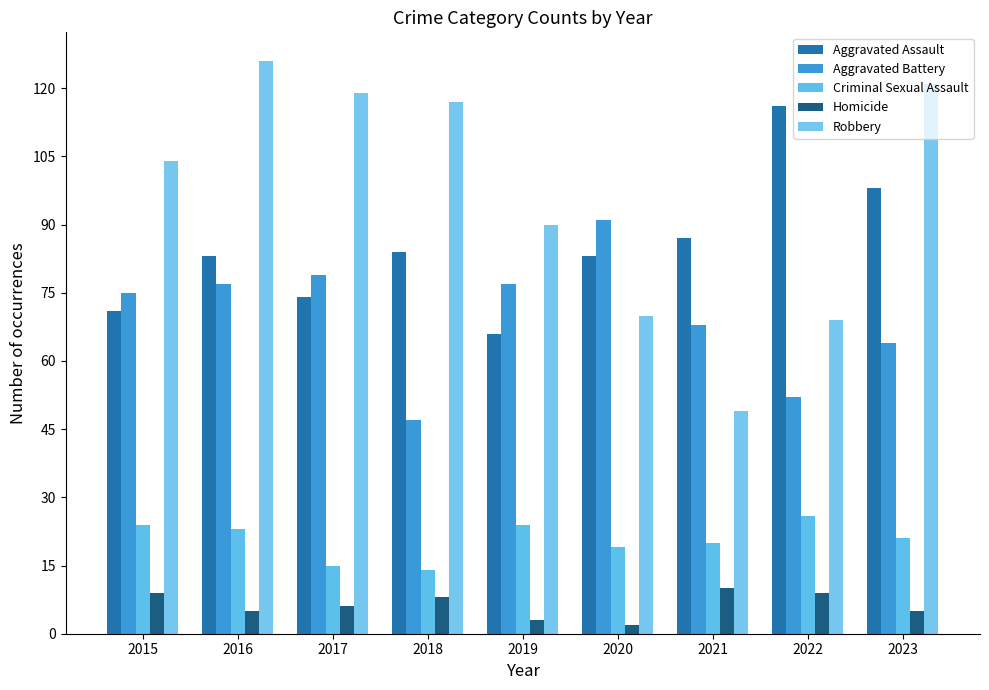

True or false: Aggravated Assault has a value of 84 at 2018.

True